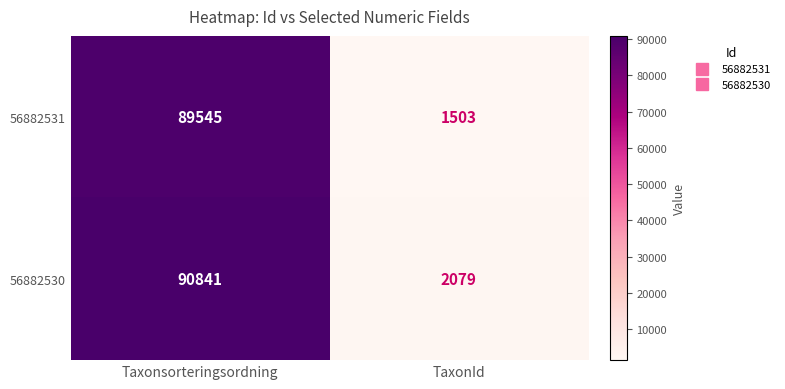

Reading left to right, transcribe all the data shown in this chart.

56882531: 89545	1503
56882530: 90841	2079